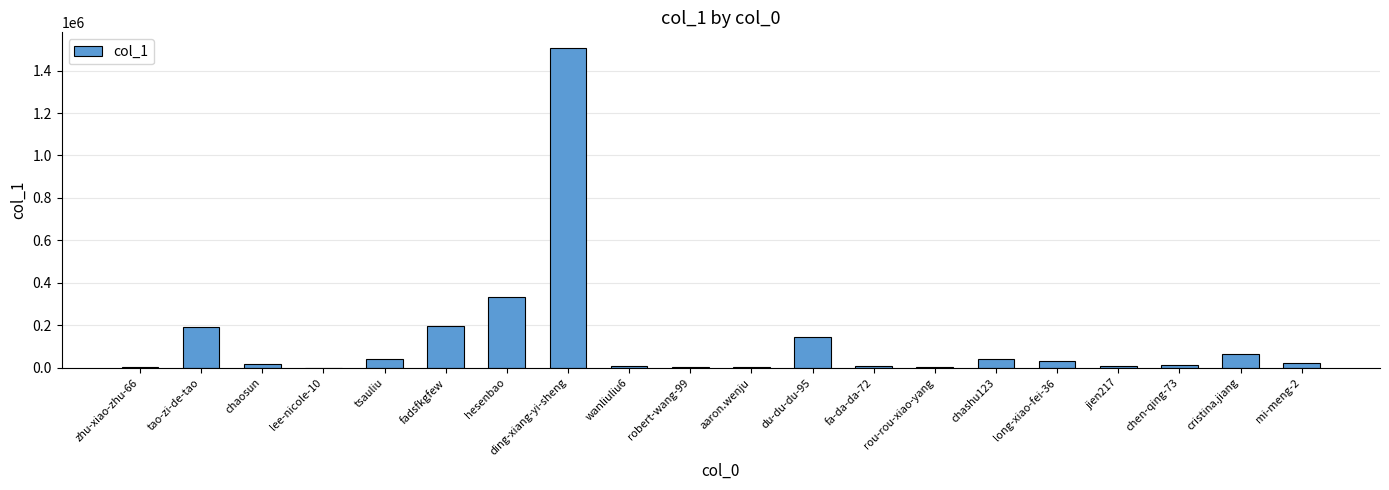

Count the number of categories in the chart.

20